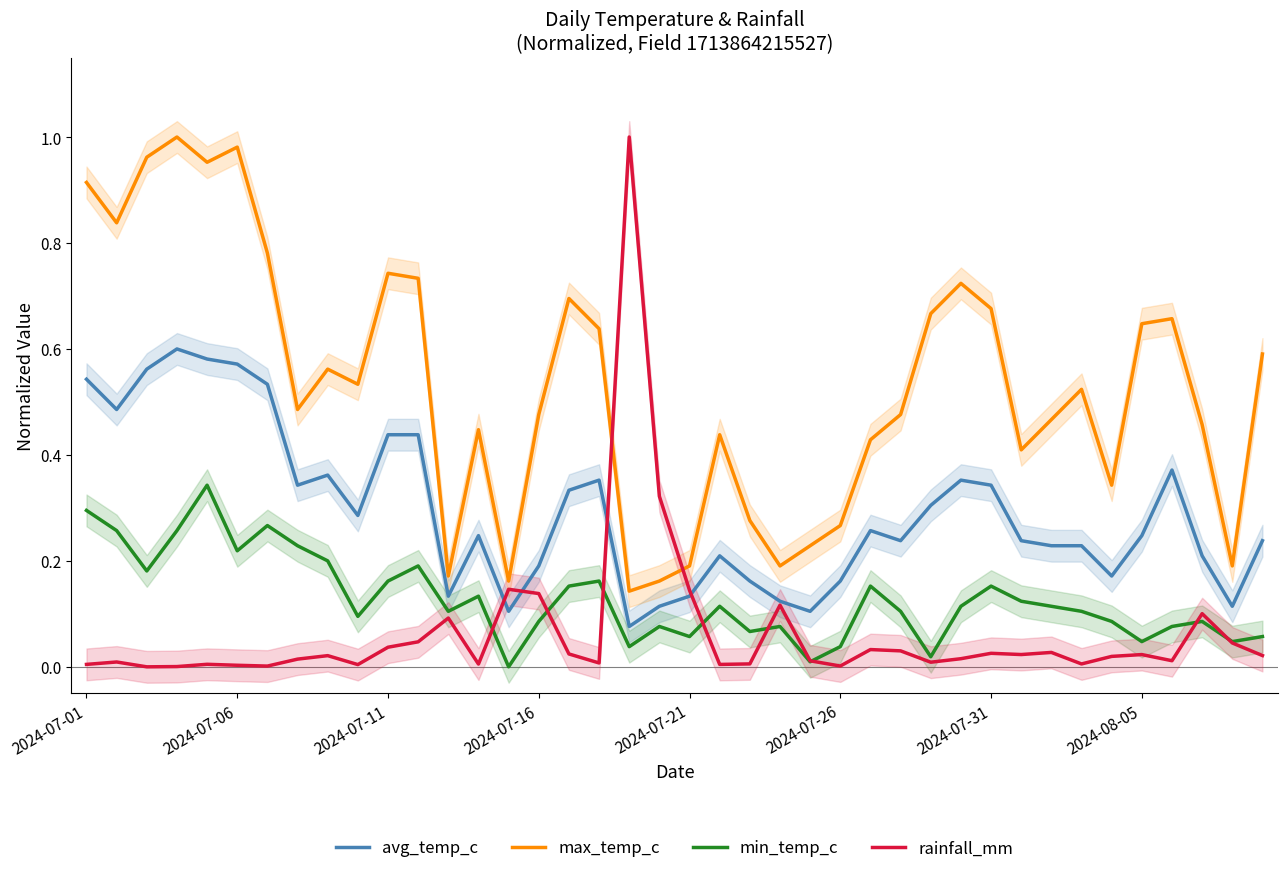

Is it true that max_temp_c equals 0.3 at 2024-07-31?

False